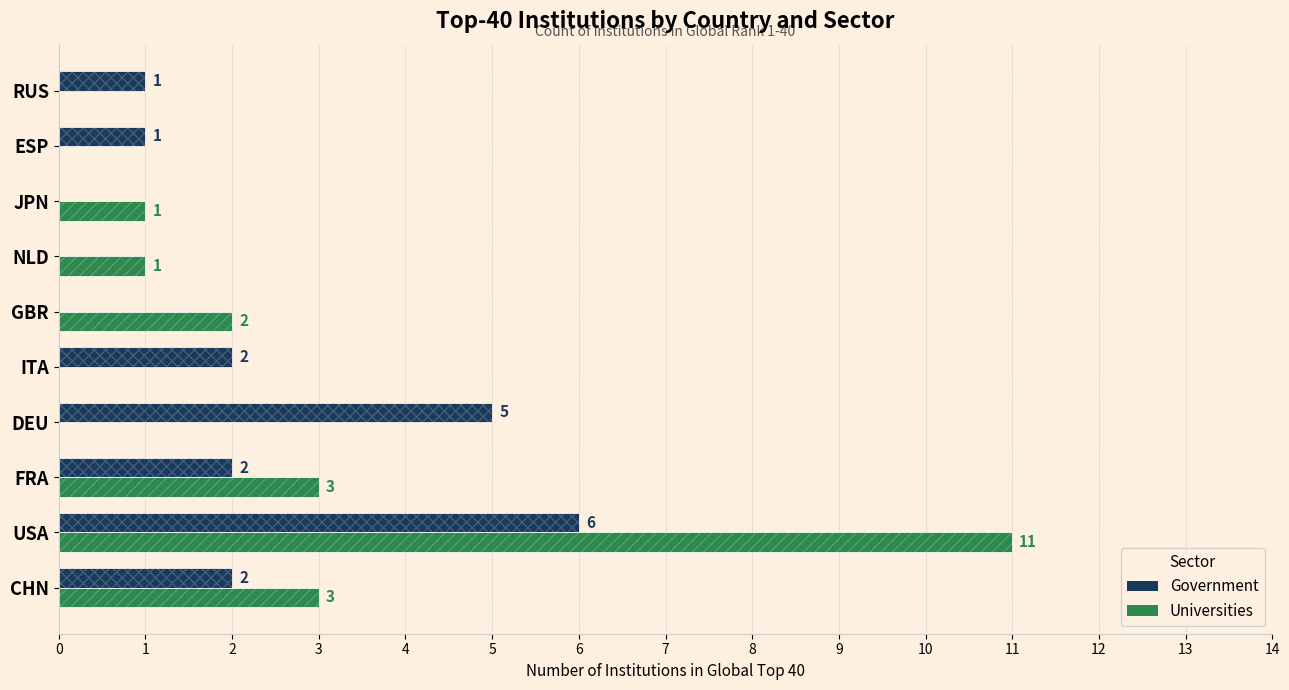

Which series changed the most between FRA and ESP?

Universities